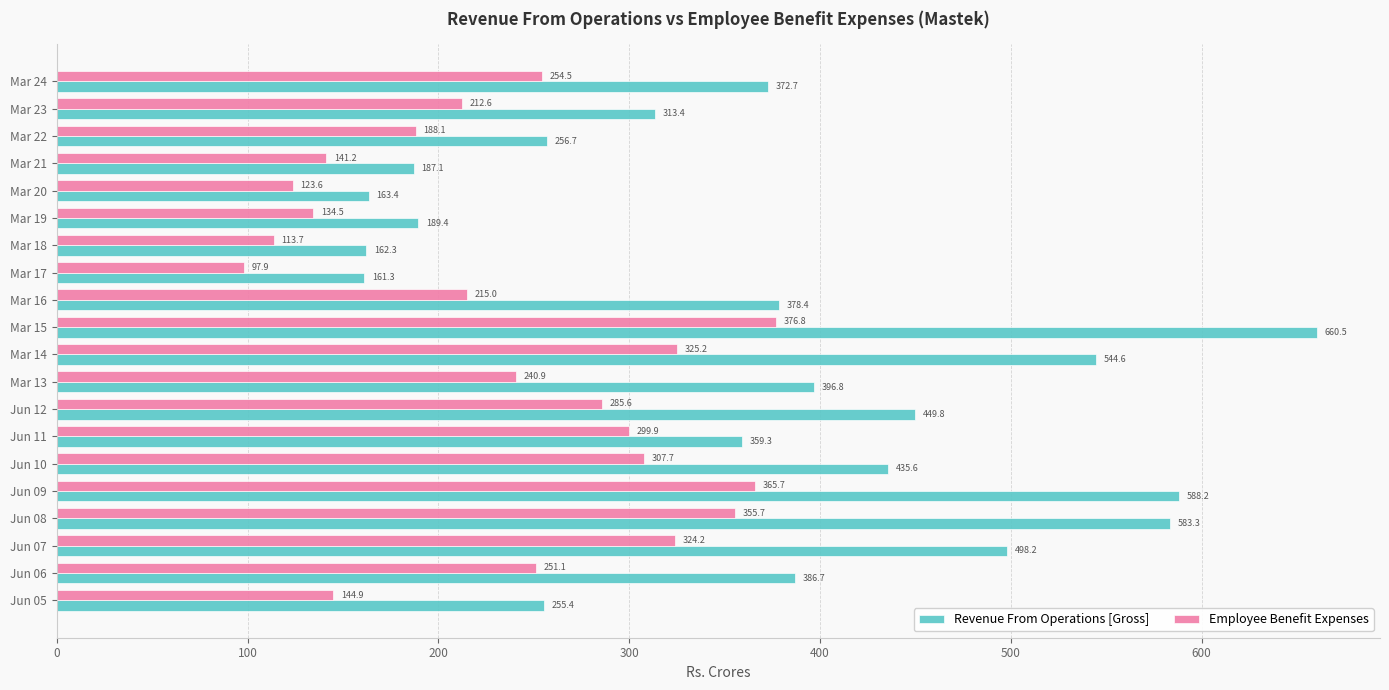

Which series has the widest spread of values?

Revenue From Operations [Gross]